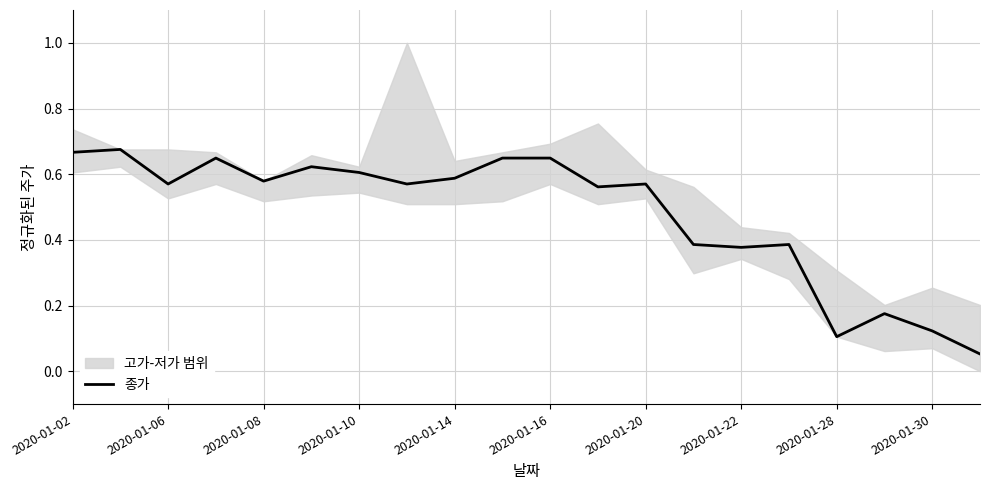

Is it true that 종가 equals 0.3 at 2020-01-16?

False